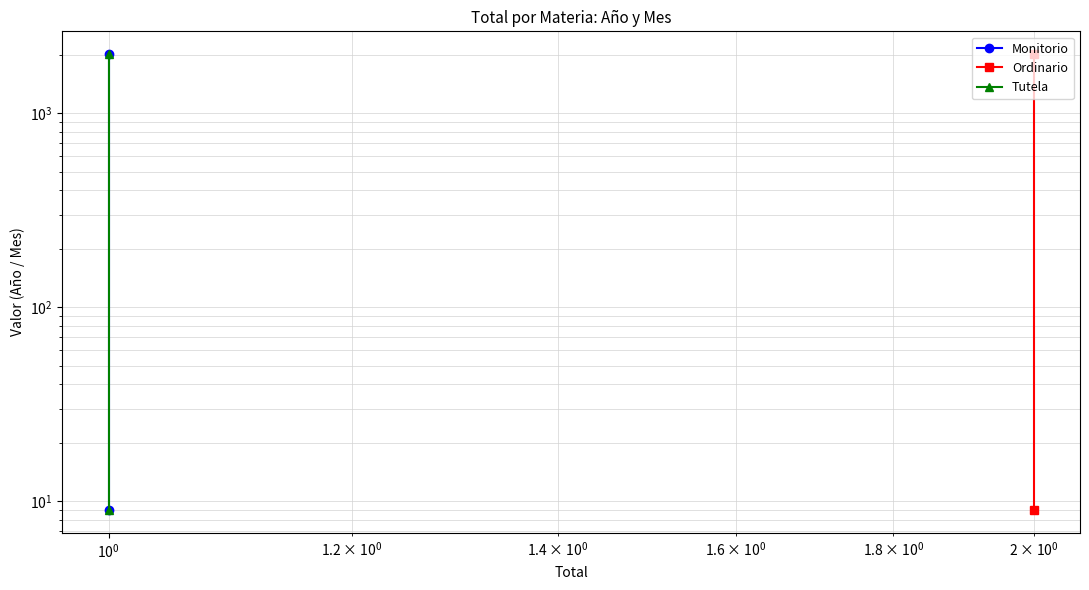

At how many categories does at least one series exceed 1093?

1